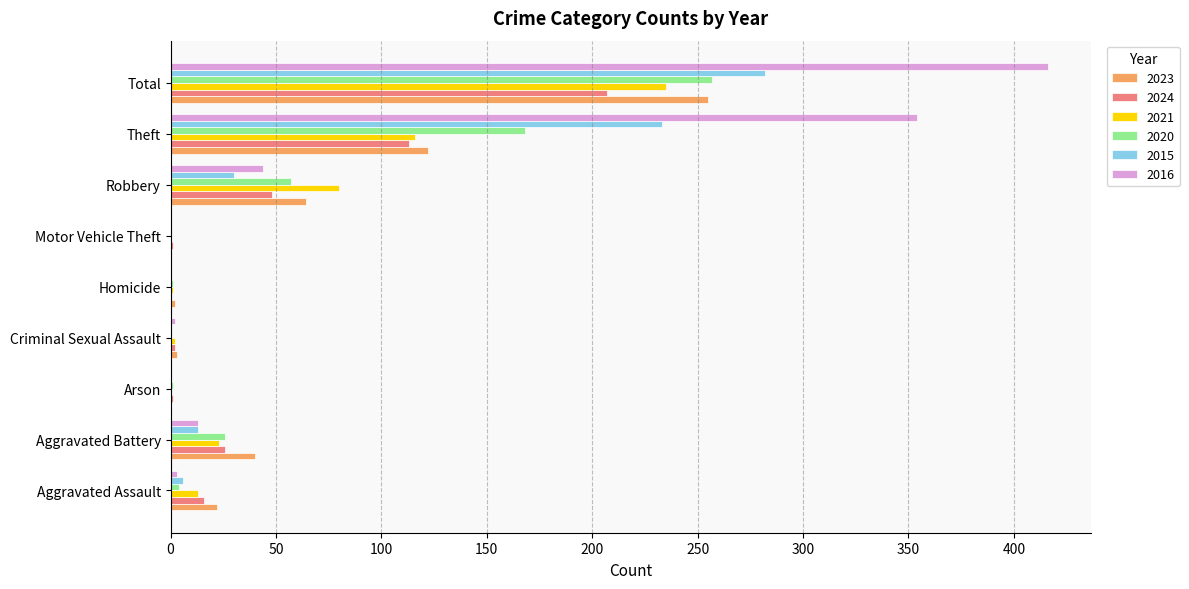

What is the spread (max minus min) of values at Robbery?

50